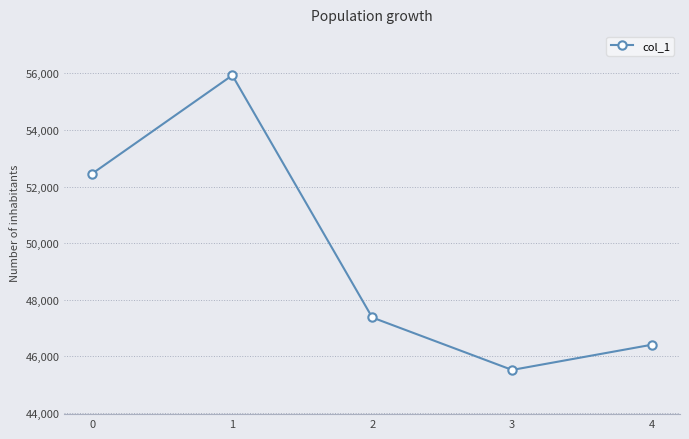

At which category does the chart reach its peak across all series?

1